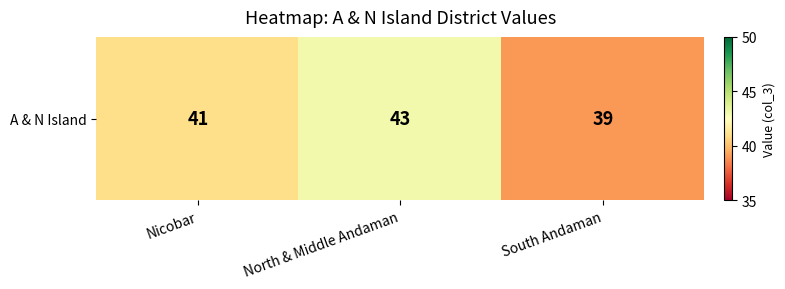

The value at North & Middle Andaman is 43. True or false?

True